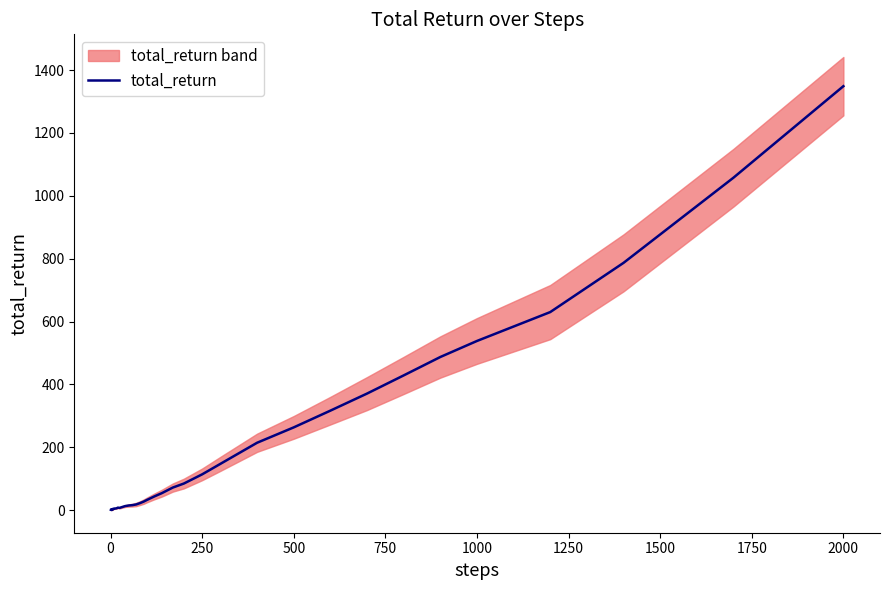

Which category has the highest value in the total_return series?

2000